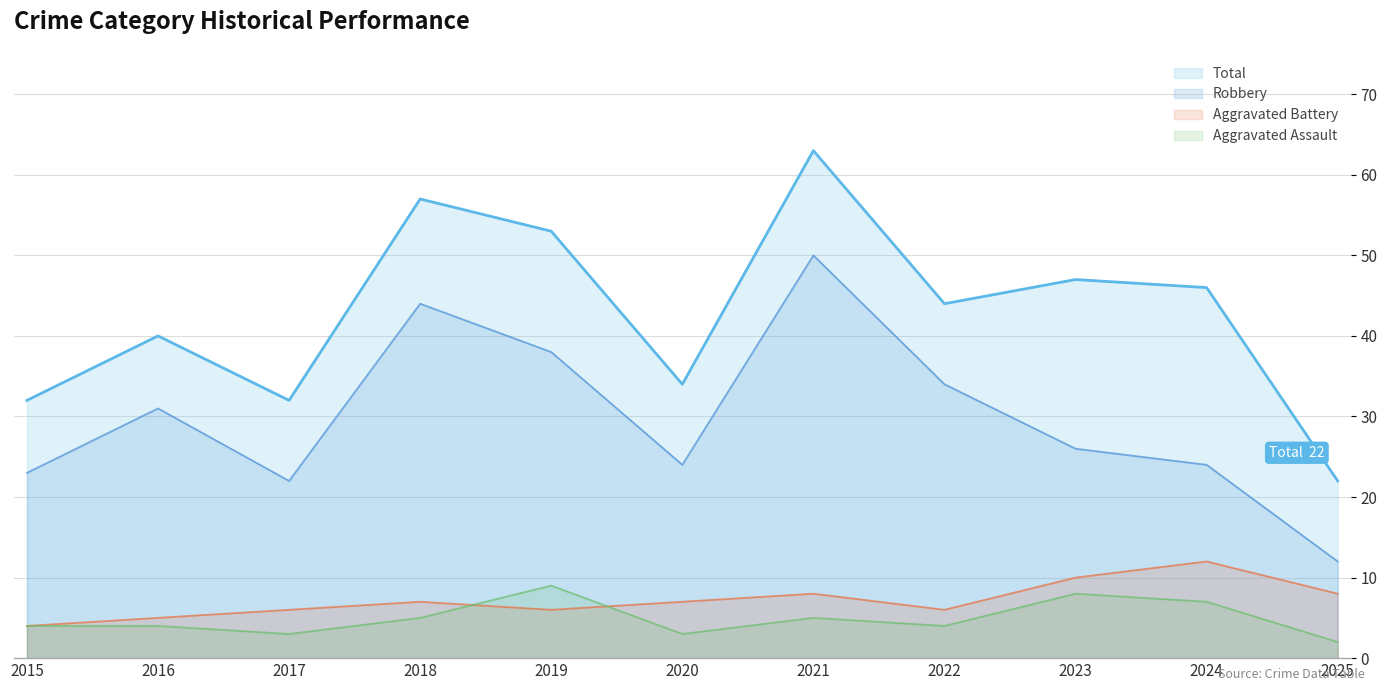

What is the sum of all Aggravated Battery values?

79